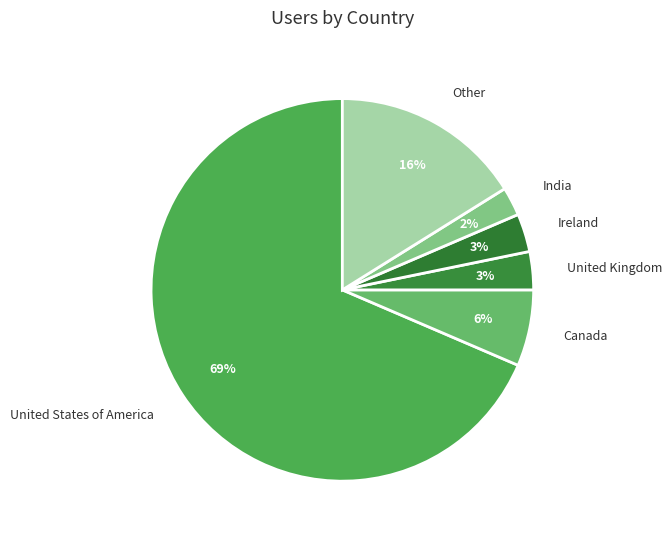

Is the sum of India and United Kingdom greater than half?

No